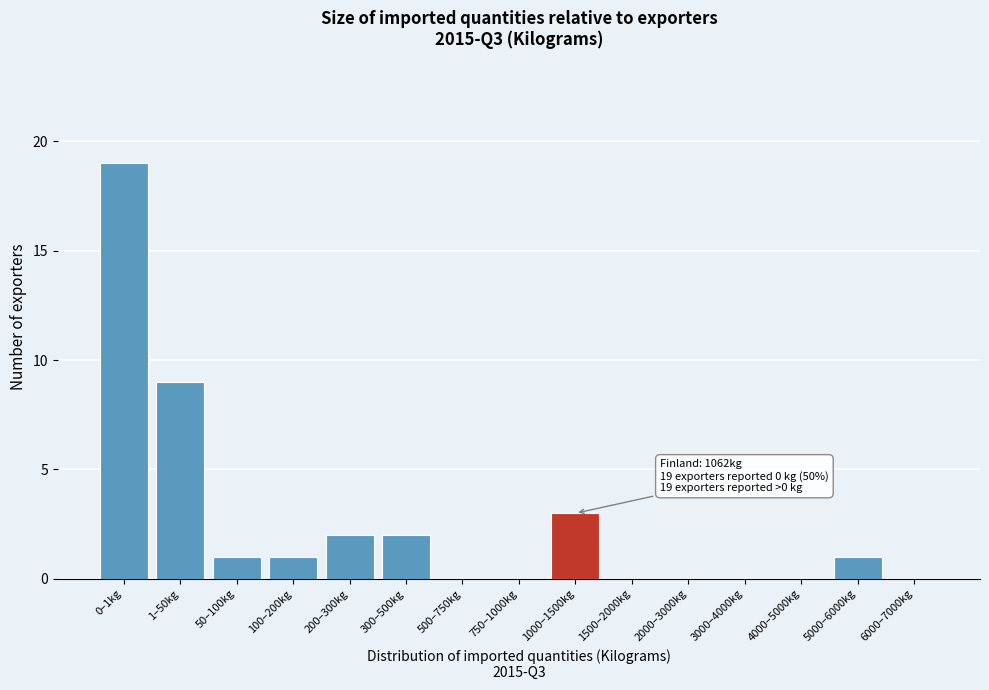

Reading left to right, extract all data points from this chart.

0–1kg=19	1–50kg=9	50–100kg=1	100–200kg=1	200–300kg=2	300–500kg=2	500–750kg=0	750–1000kg=0	1000–1500kg=3	1500–2000kg=0	2000–3000kg=0	3000–4000kg=0	4000–5000kg=0	5000–6000kg=1	6000–7000kg=0